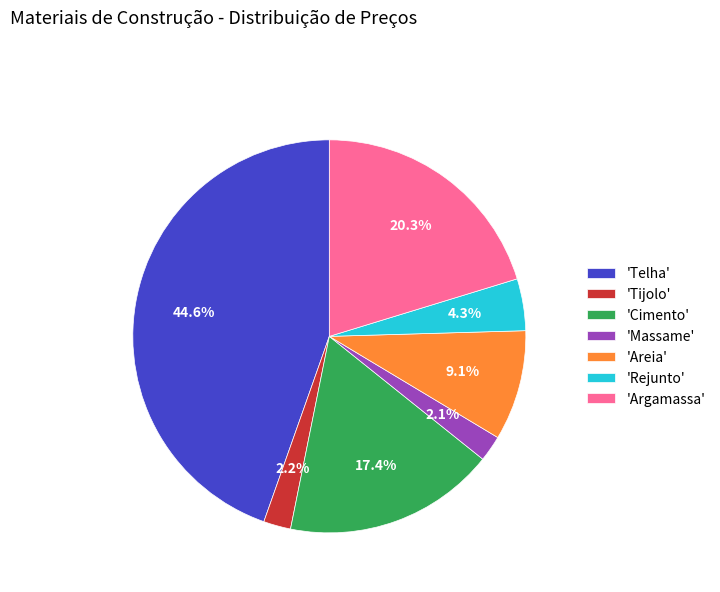

What percentage do 'Argamassa' and 'Tijolo' together represent?

22.5%